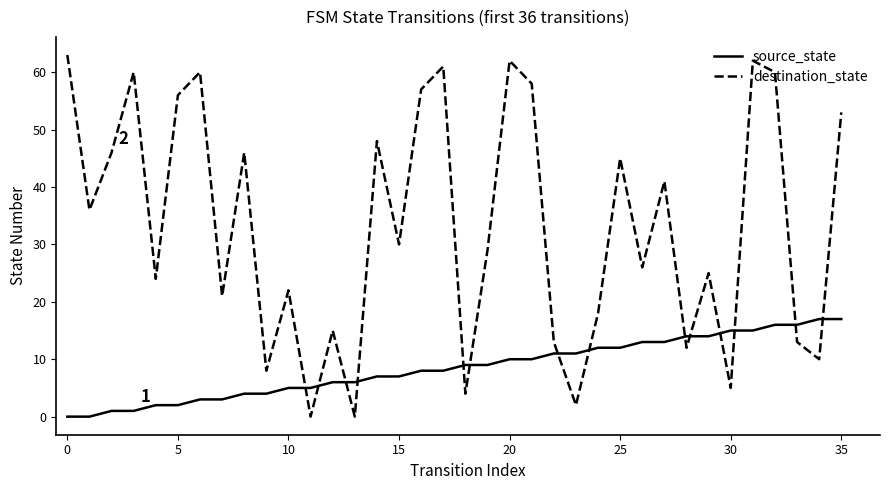

Which series has the widest spread of values?

destination_state